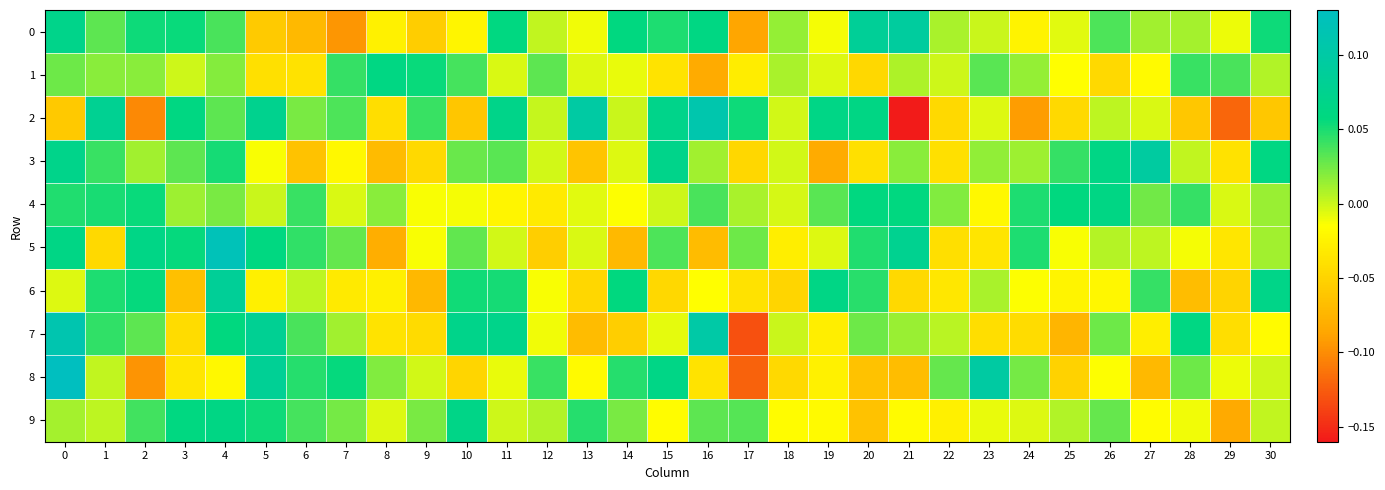

Reading left to right, what are all the values shown in this chart?

0: 0=0.1	1=0.0	2=0.1	3=0.1	4=0.0	5=-0.1	6=-0.1	7=-0.1	8=-0.0	9=-0.1	10=-0.0	11=0.1	12=0.0	13=-0.0	14=0.1	15=0.0	16=0.1	17=-0.1	18=0.0	19=-0.0	20=0.1	21=0.1	22=0.0	23=0.0	24=-0.0	25=-0.0	26=0.0	27=0.0	28=0.0	29=-0.0	30=0.1
1: 0=0.0	1=0.0	2=0.0	3=-0.0	4=0.0	5=-0.0	6=-0.0	7=0.0	8=0.1	9=0.1	10=0.0	11=-0.0	12=0.0	13=-0.0	14=-0.0	15=-0.0	16=-0.1	17=-0.0	18=0.0	19=-0.0	20=-0.0	21=0.0	22=-0.0	23=0.0	24=0.0	25=-0.0	26=-0.0	27=-0.0	28=0.0	29=0.0	30=0.0
2: 0=-0.1	1=0.1	2=-0.1	3=0.1	4=0.0	5=0.1	6=0.0	7=0.0	8=-0.0	9=0.0	10=-0.1	11=0.1	12=0.0	13=0.1	14=0.0	15=0.1	16=0.1	17=0.1	18=-0.0	19=0.1	20=0.1	21=-0.2	22=-0.0	23=-0.0	24=-0.1	25=-0.0	26=0.0	27=-0.0	28=-0.1	29=-0.1	30=-0.1
3: 0=0.1	1=0.0	2=0.0	3=0.0	4=0.1	5=-0.0	6=-0.1	7=-0.0	8=-0.1	9=-0.0	10=0.0	11=0.0	12=-0.0	13=-0.1	14=-0.0	15=0.1	16=0.0	17=-0.0	18=-0.0	19=-0.1	20=-0.0	21=0.0	22=-0.0	23=0.0	24=0.0	25=0.0	26=0.1	27=0.1	28=0.0	29=-0.0	30=0.1
4: 0=0.0	1=0.0	2=0.1	3=0.0	4=0.0	5=0.0	6=0.0	7=-0.0	8=0.0	9=-0.0	10=-0.0	11=-0.0	12=-0.0	13=-0.0	14=-0.0	15=-0.0	16=0.0	17=0.0	18=-0.0	19=0.0	20=0.1	21=0.1	22=0.0	23=-0.0	24=0.0	25=0.1	26=0.1	27=0.0	28=0.0	29=-0.0	30=0.0
5: 0=0.1	1=-0.0	2=0.1	3=0.1	4=0.1	5=0.1	6=0.0	7=0.0	8=-0.1	9=-0.0	10=0.0	11=-0.0	12=-0.1	13=-0.0	14=-0.1	15=0.0	16=-0.1	17=0.0	18=-0.0	19=-0.0	20=0.0	21=0.1	22=-0.0	23=-0.0	24=0.0	25=-0.0	26=0.0	27=0.0	28=-0.0	29=-0.0	30=0.0
6: 0=-0.0	1=0.0	2=0.1	3=-0.1	4=0.1	5=-0.0	6=0.0	7=-0.0	8=-0.0	9=-0.1	10=0.1	11=0.1	12=-0.0	13=-0.0	14=0.1	15=-0.0	16=-0.0	17=-0.0	18=-0.0	19=0.1	20=0.0	21=-0.0	22=-0.0	23=0.0	24=-0.0	25=-0.0	26=-0.0	27=0.0	28=-0.1	29=-0.0	30=0.1
7: 0=0.1	1=0.0	2=0.0	3=-0.0	4=0.1	5=0.1	6=0.0	7=0.0	8=-0.0	9=-0.0	10=0.1	11=0.1	12=-0.0	13=-0.1	14=-0.1	15=-0.0	16=0.1	17=-0.1	18=0.0	19=-0.0	20=0.0	21=0.0	22=0.0	23=-0.0	24=-0.0	25=-0.1	26=0.0	27=-0.0	28=0.1	29=-0.0	30=-0.0
8: 0=0.1	1=0.0	2=-0.1	3=-0.0	4=-0.0	5=0.1	6=0.0	7=0.1	8=0.0	9=-0.0	10=-0.0	11=-0.0	12=0.0	13=-0.0	14=0.0	15=0.1	16=-0.0	17=-0.1	18=-0.0	19=-0.0	20=-0.1	21=-0.1	22=0.0	23=0.1	24=0.0	25=-0.1	26=-0.0	27=-0.1	28=0.0	29=-0.0	30=-0.0
9: 0=0.0	1=0.0	2=0.0	3=0.1	4=0.1	5=0.1	6=0.0	7=0.0	8=-0.0	9=0.0	10=0.1	11=-0.0	12=0.0	13=0.0	14=0.0	15=-0.0	16=0.0	17=0.0	18=-0.0	19=-0.0	20=-0.1	21=-0.0	22=-0.0	23=-0.0	24=-0.0	25=0.0	26=0.0	27=-0.0	28=-0.0	29=-0.1	30=0.0